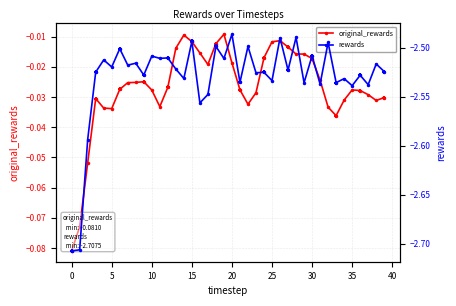

Which series contains the highest Y value?

original_rewards